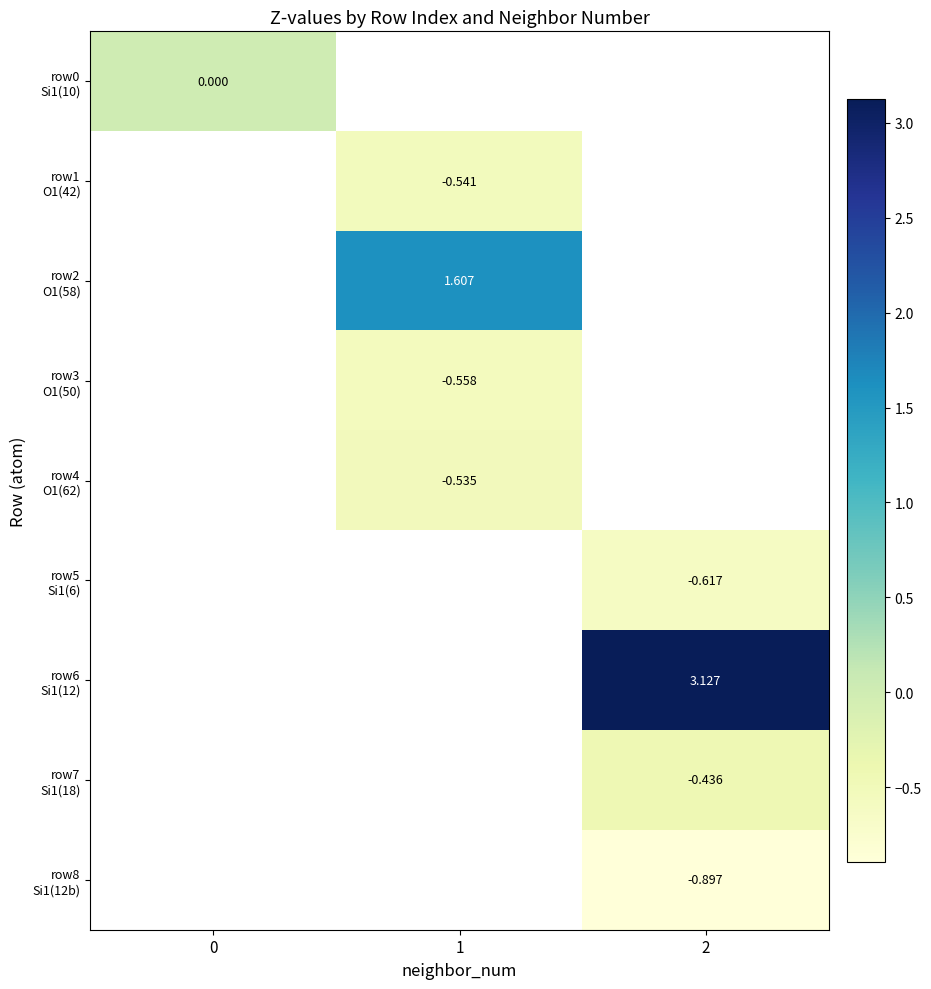

Count the number of categories in the chart.

3